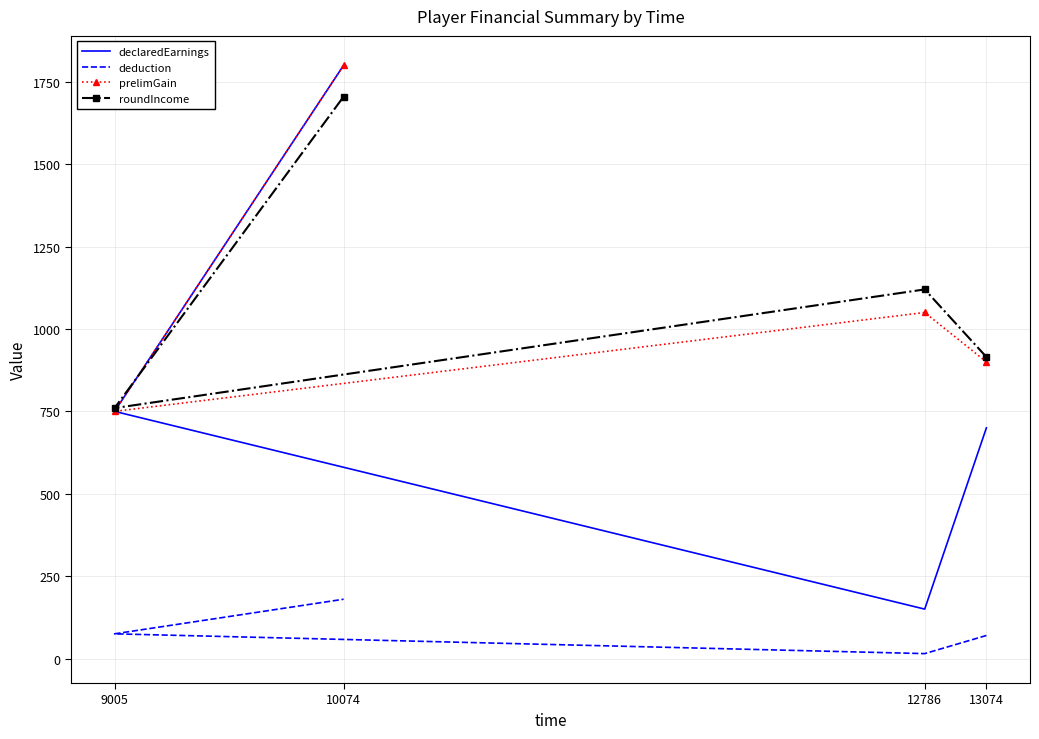

Which series has the widest spread of values?

declaredEarnings